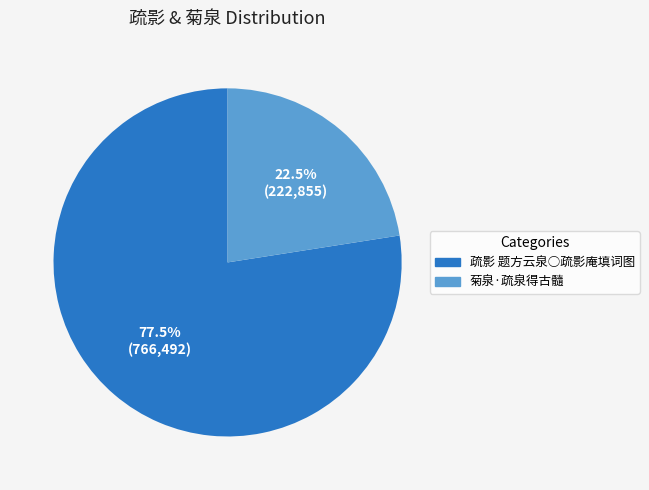

Is it true that 菊泉·疏泉得古髓 is 35% of the pie?

False